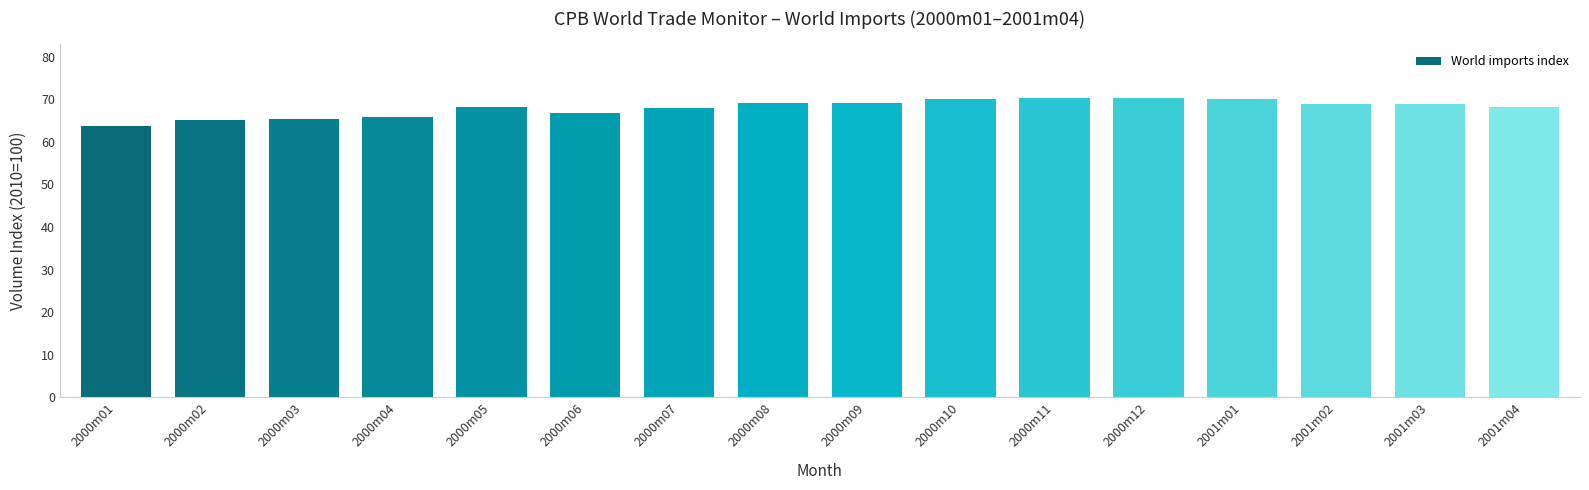

What is the ratio of the value at 2001m01 to the value at 2000m01?

1.1